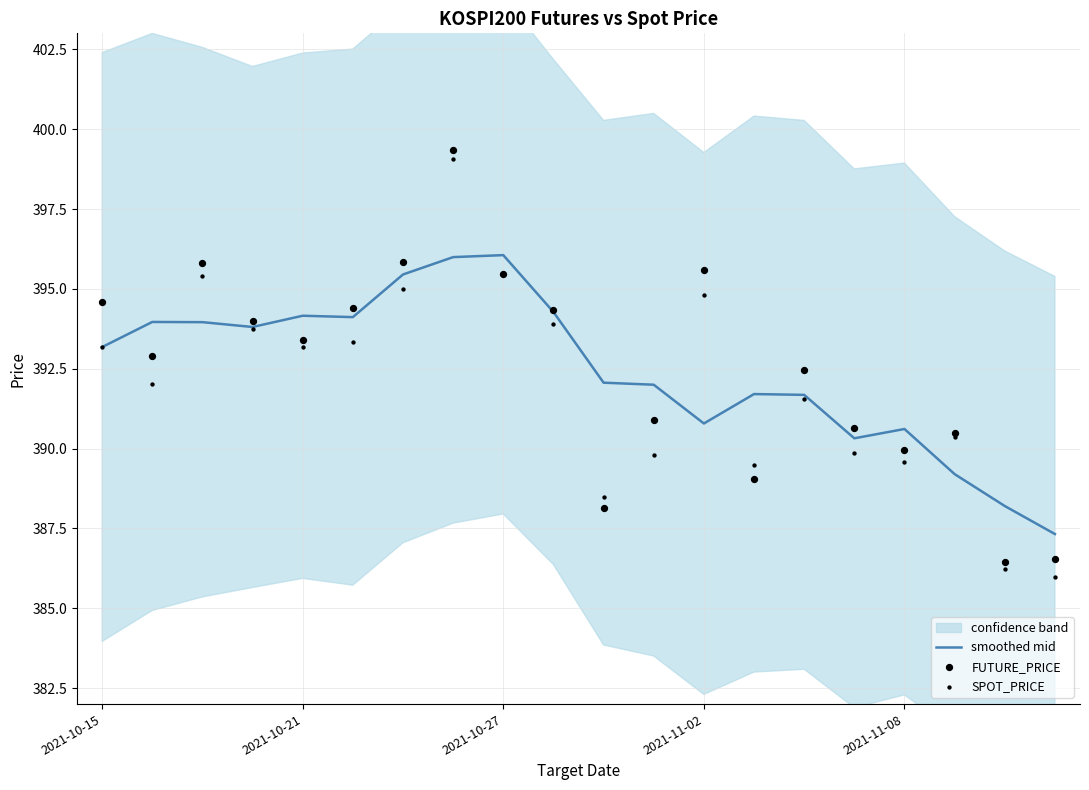

What is the lowest value of the smoothed mid series?

387.3